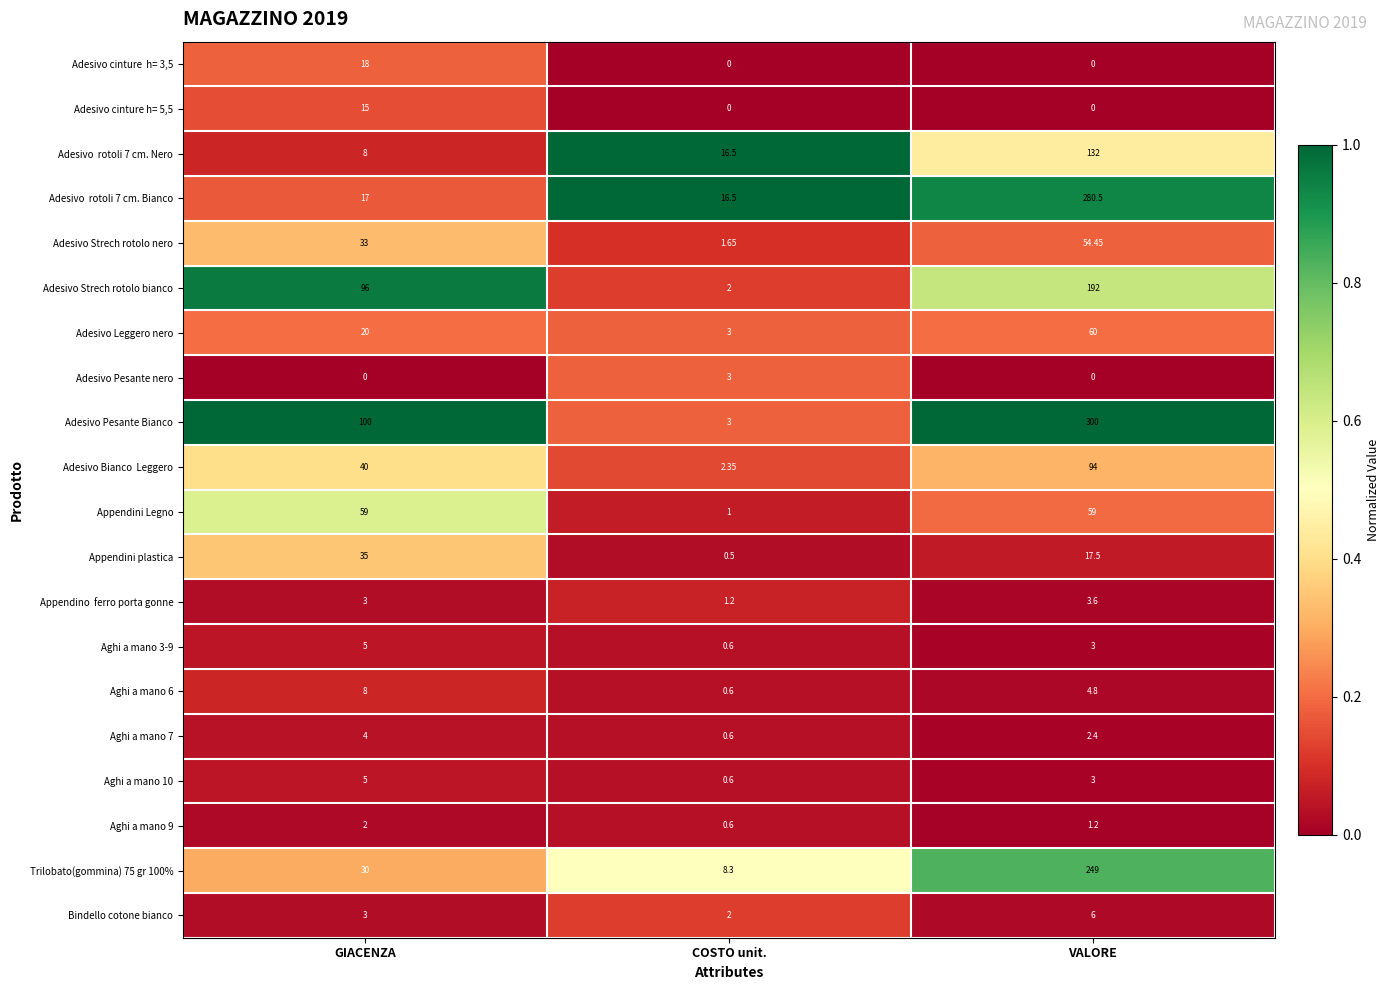

Which series has the largest total across all categories?

Adesivo Pesante Bianco